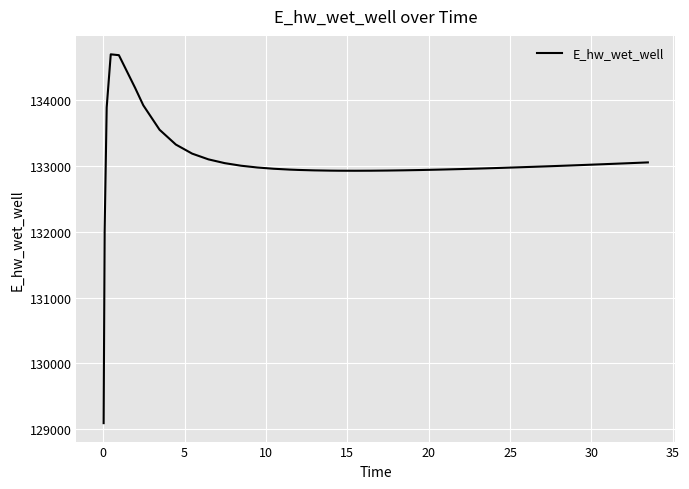

What is the minimum value shown in the chart?

129094.2